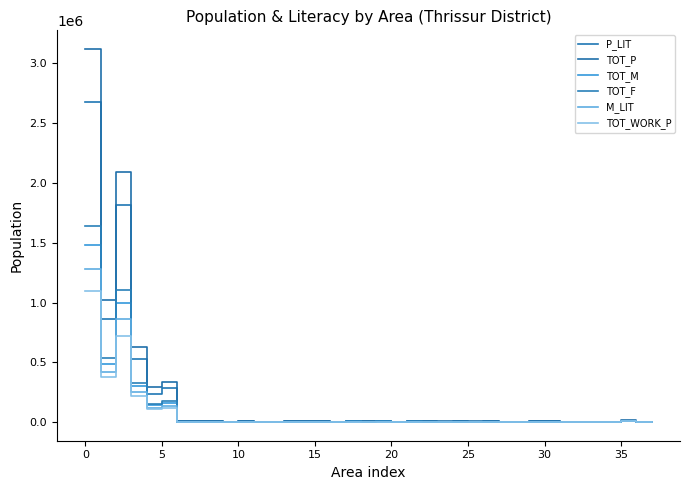

Is this an area chart (filled region under the line)?

No